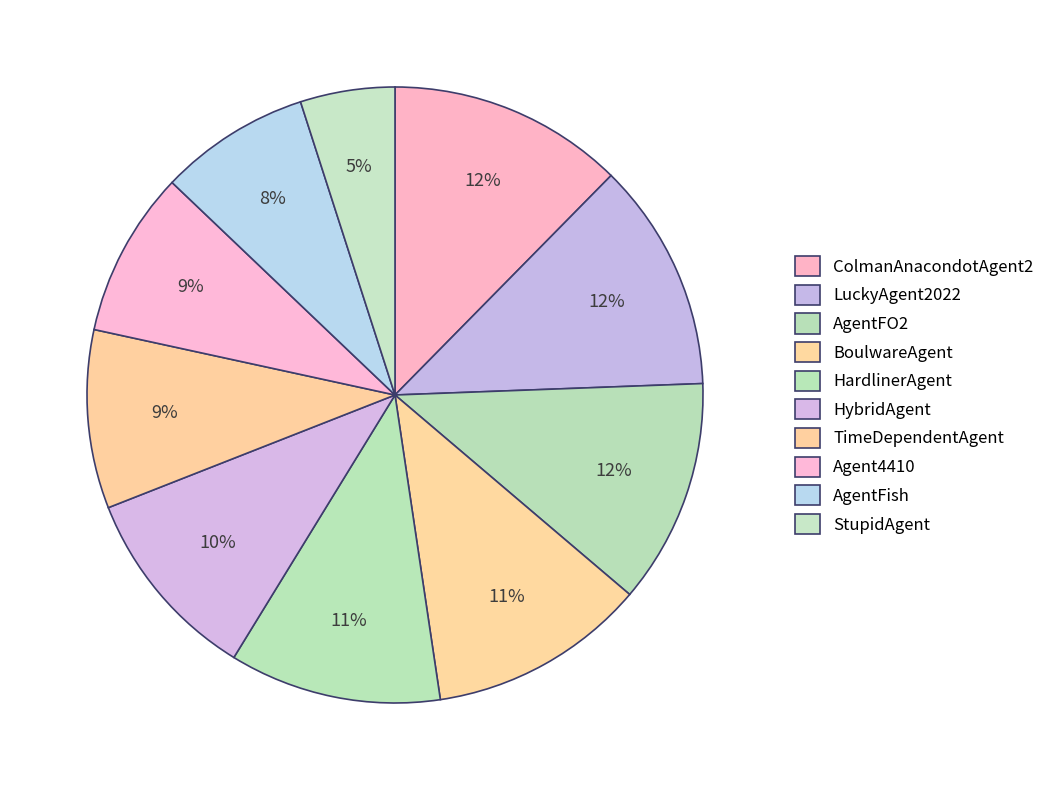

How many segments does this pie chart have?

10